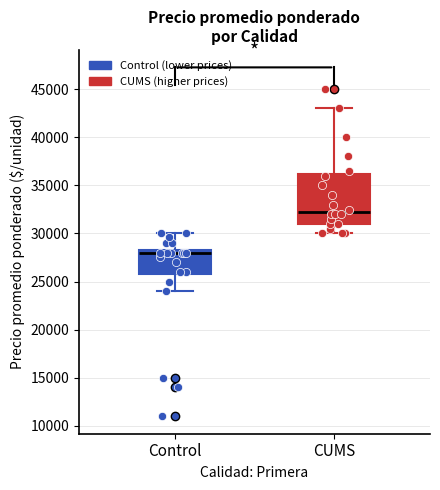

Comparing the boxes themselves (not the whiskers), which one is the tallest?

CUMS